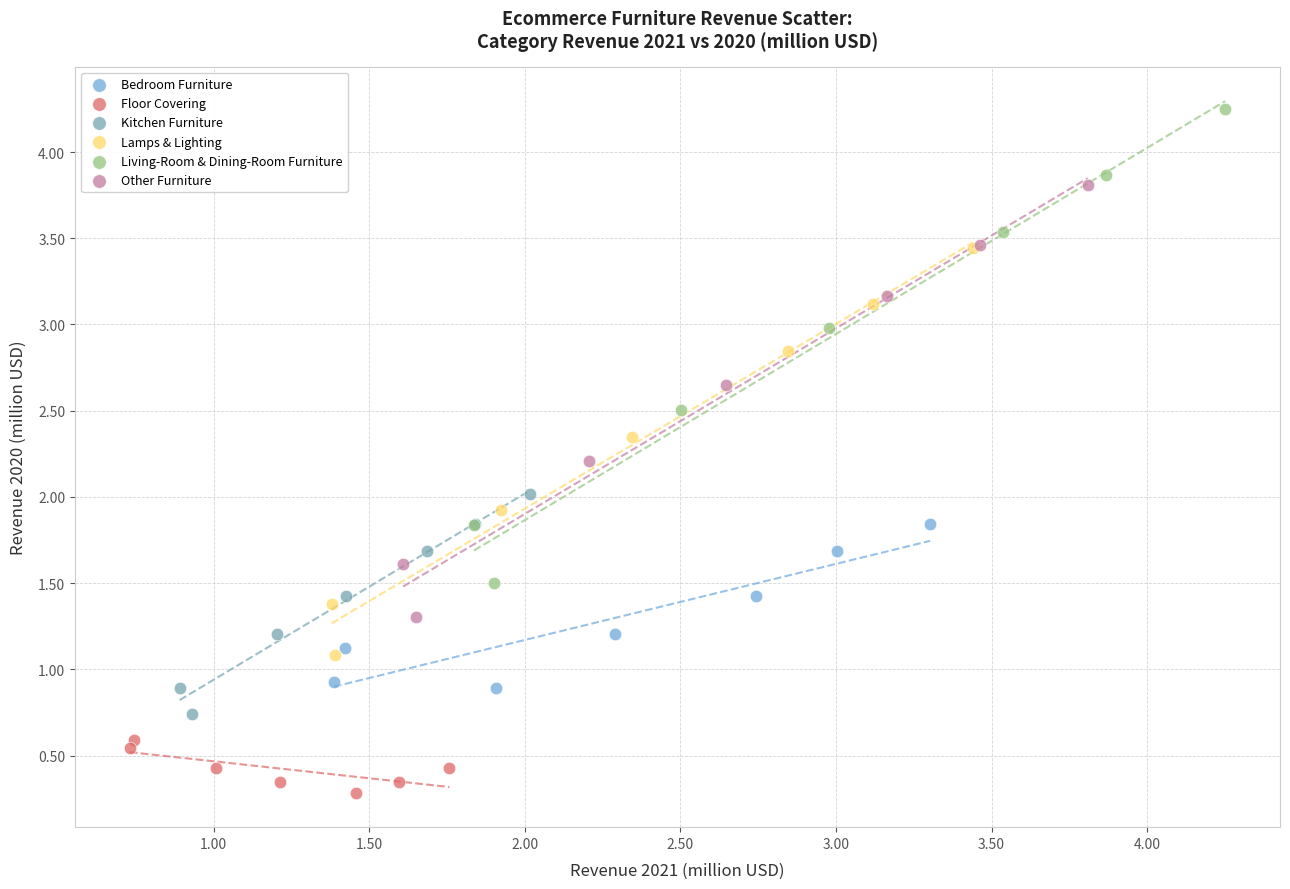

Which series reaches the maximum Y coordinate?

Living-Room & Dining-Room Furniture